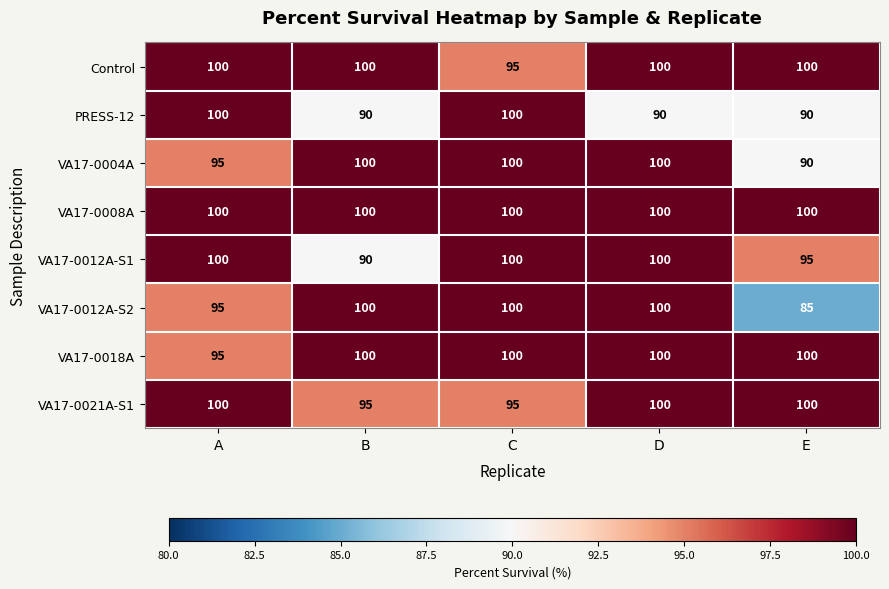

True or false: Control has a value of 169 at C.

False